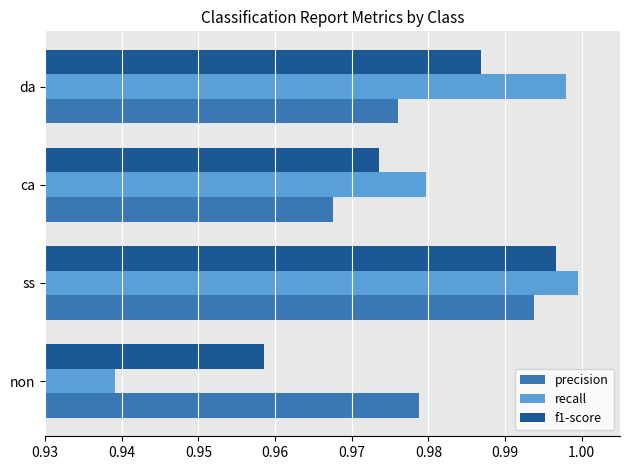

Which series has the largest range (max minus min)?

recall